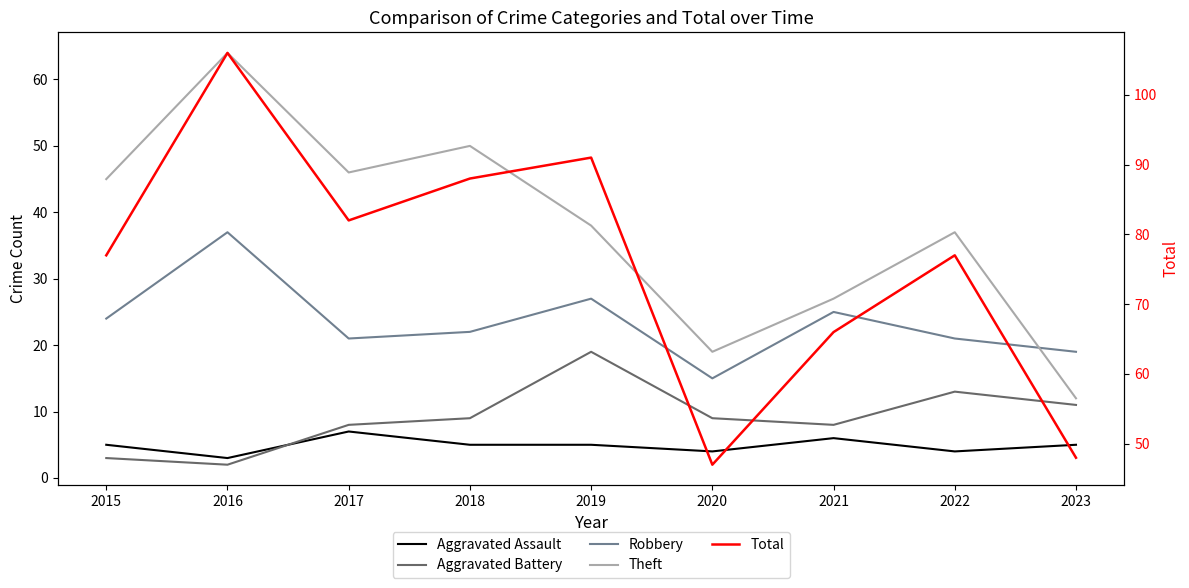

How many lines are shown in the chart?

5